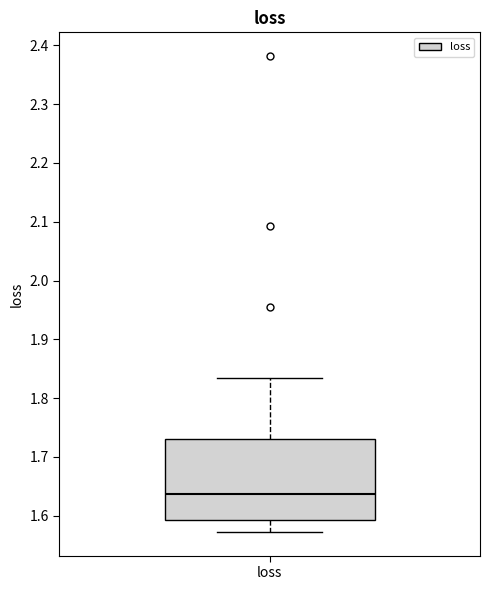

Read this box plot against the y-axis: the position of the median line, the range covered by the box, and the ends of both whiskers. The values are not printed on the chart, so give them approximately, as read against the axis.

median 1.64, box 1.59 to 1.73, whiskers 1.57 to 1.83